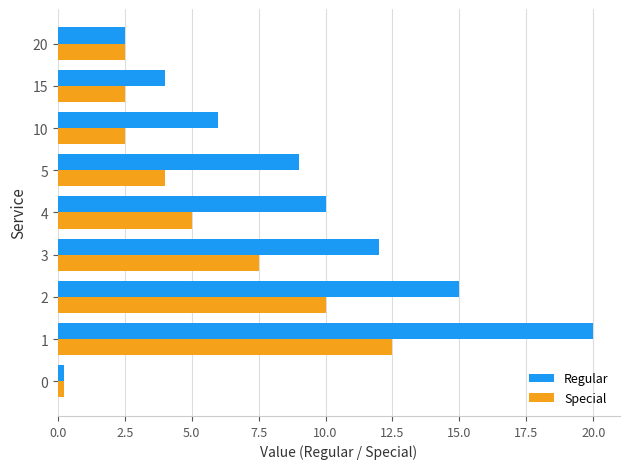

What is the average value of the Regular series?

8.8